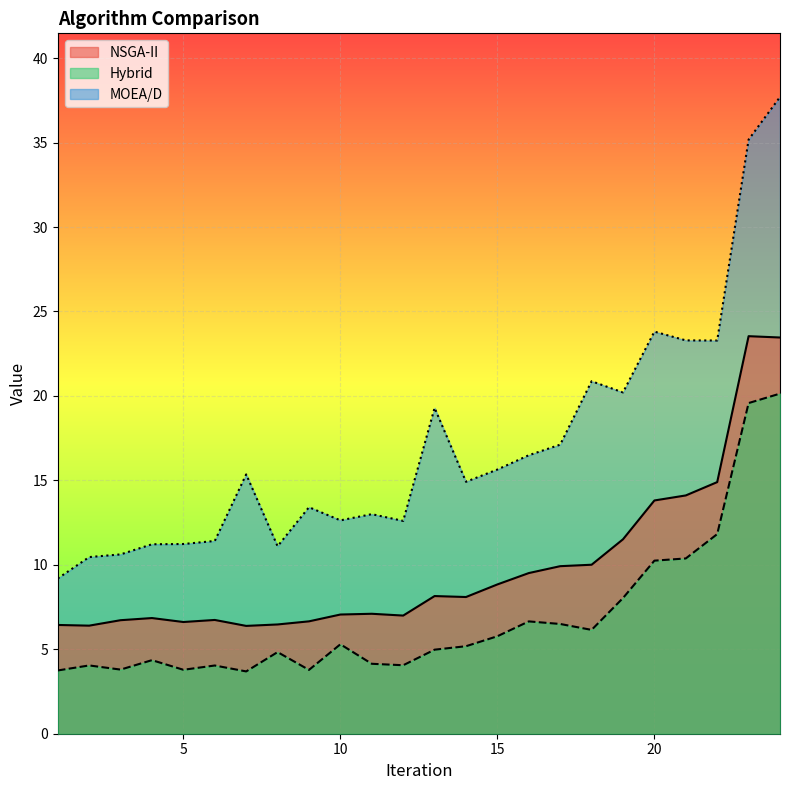

What is the lowest value of the Hybrid series?

3.7